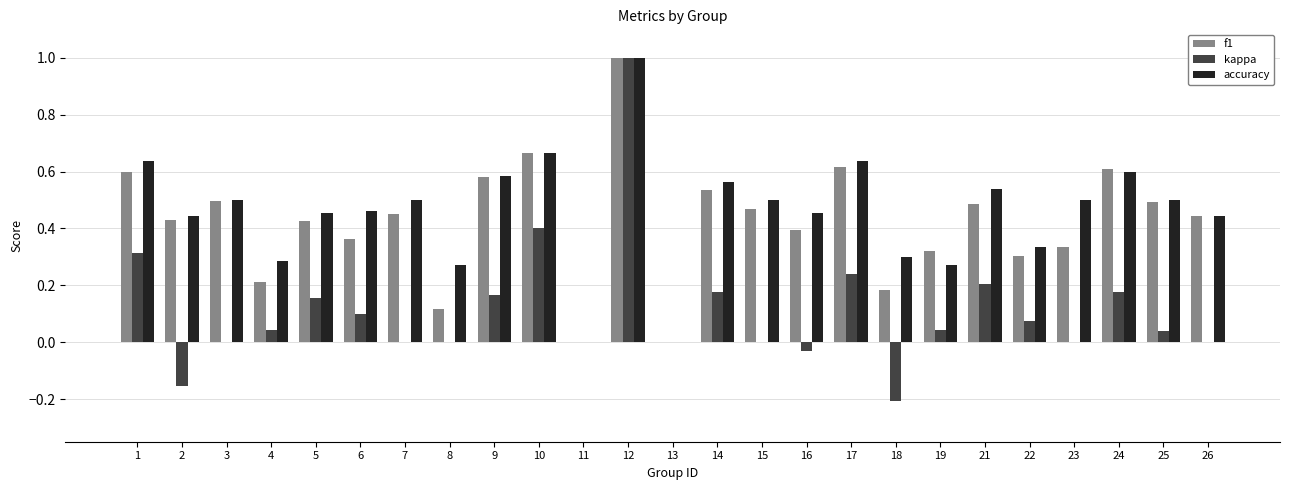

True or false: kappa has a value of 0.0 at 6.

False